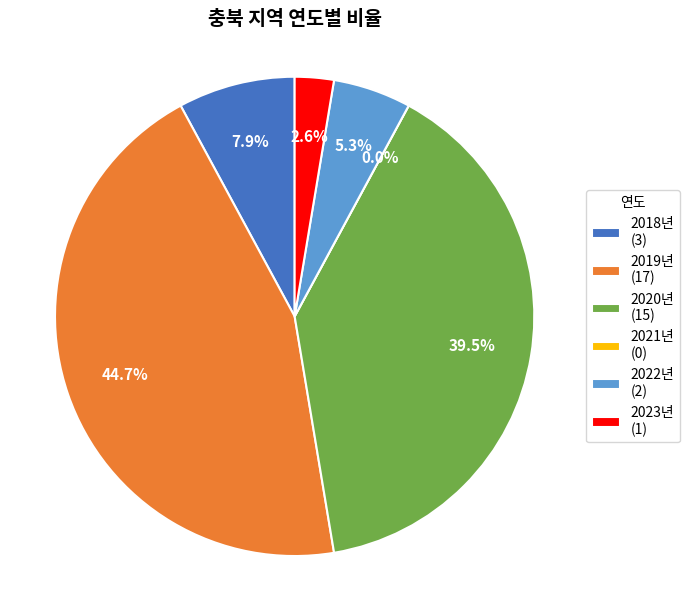

Does 2018년 represent more than half of the total?

No